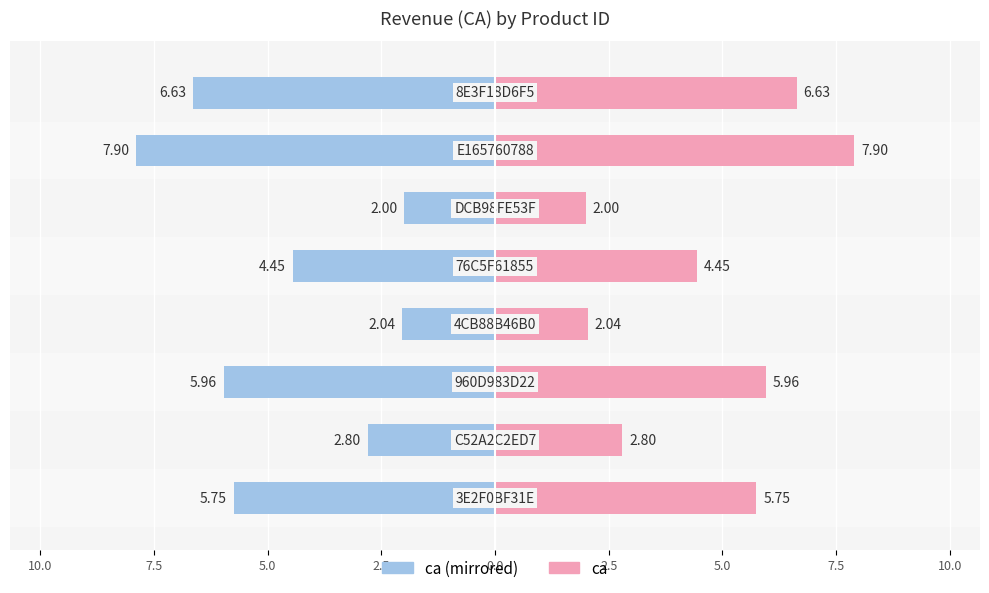

Reading left to right, extract all data points from this chart.

ca (left): 12.5=-5.8	10.0=-2.8	7.5=-6.0	5.0=-2.0	2.5=-4.5	0.0=-2.0	2.5=-7.9	5.0=-6.6
ca (right): 12.5=5.8	10.0=2.8	7.5=6.0	5.0=2.0	2.5=4.5	0.0=2.0	2.5=7.9	5.0=6.6